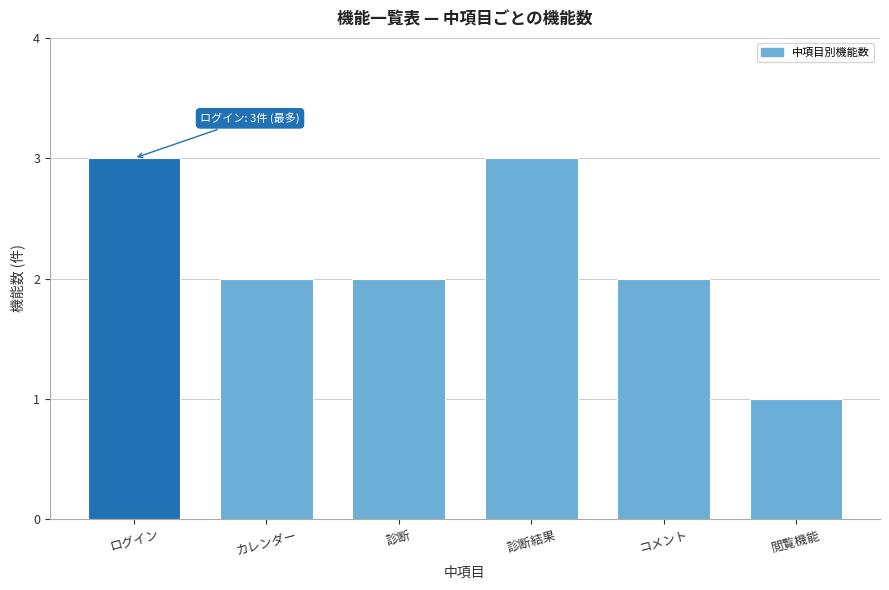

Reading right to left, extract all data points from this chart.

閲覧機能=1	コメント=2	診断結果=3	診断=2	カレンダー=2	ログイン=3